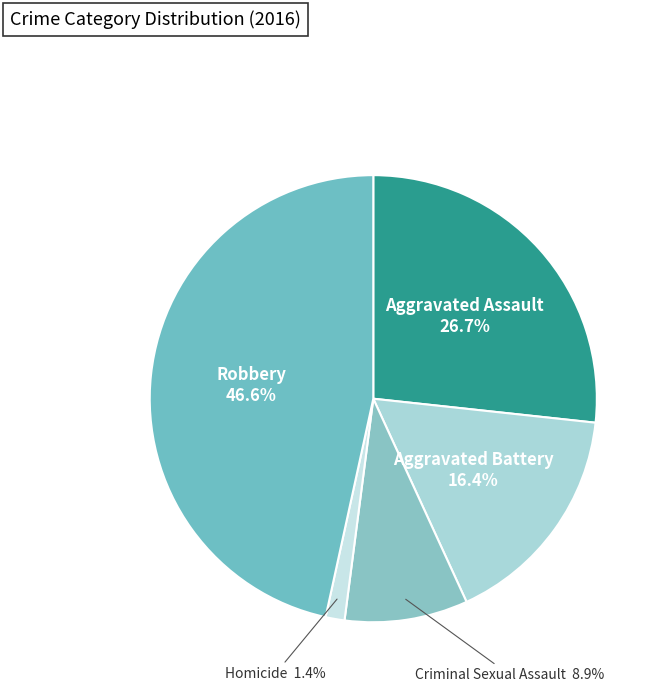

Which category has the biggest portion of the pie?

Robbery